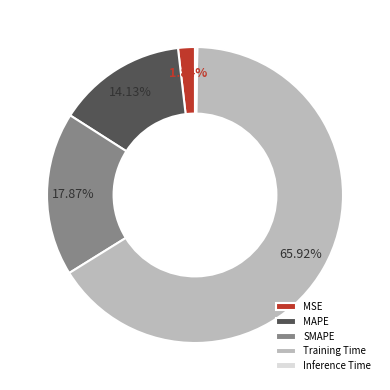

Does Training Time account for over 50% of the chart?

Yes